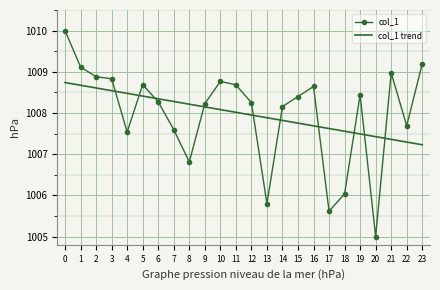

What value does the col_1 series have at 12?

1008.3